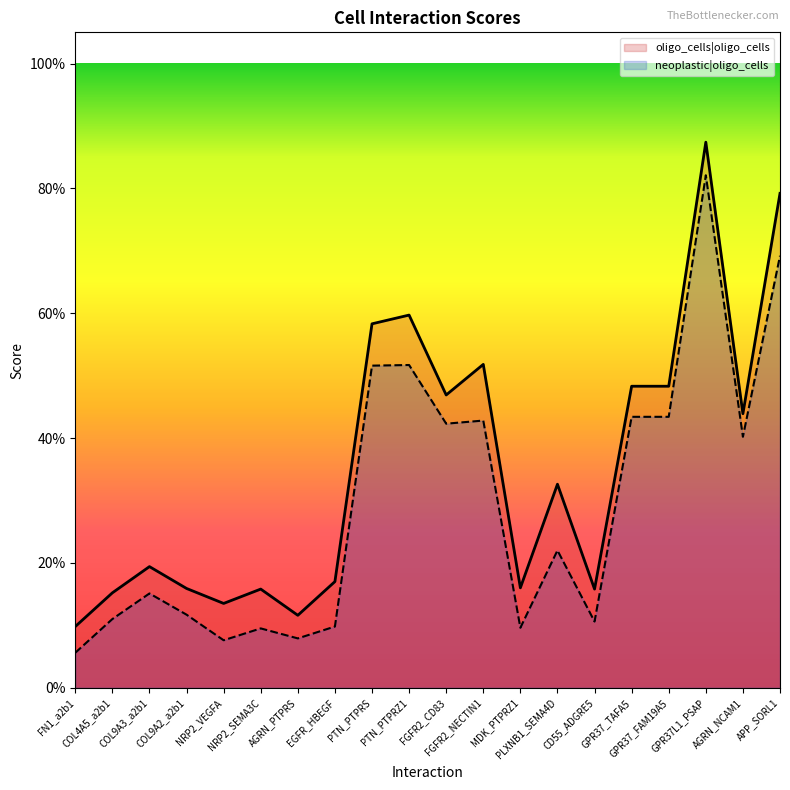

True or false: oligo_cells|oligo_cells has more than 2 interior local peaks.

True